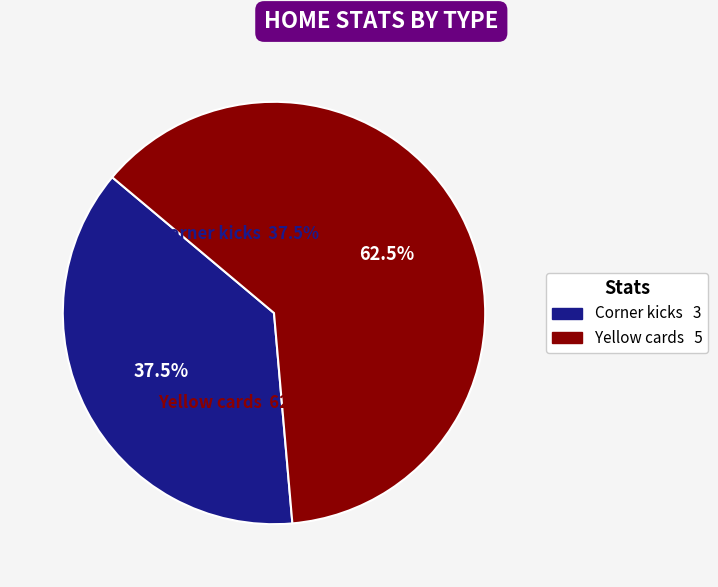

Does any single category account for the majority?

Yes